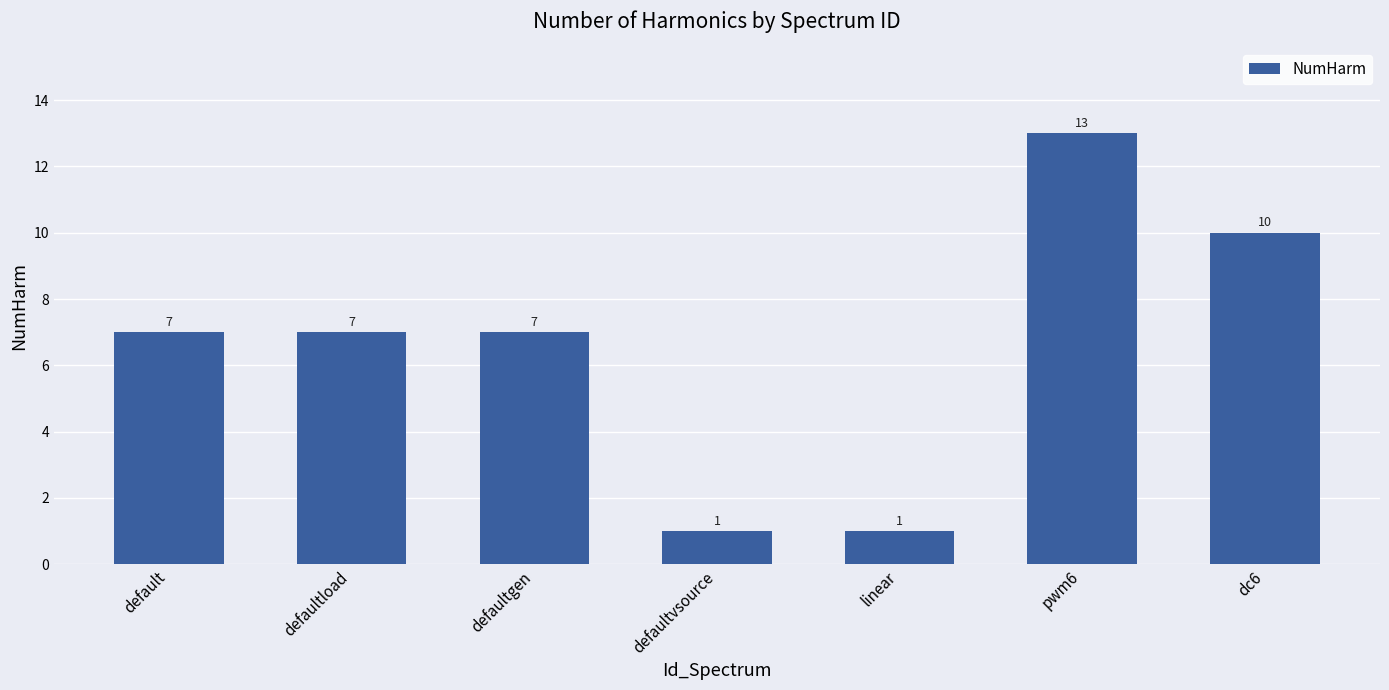

Approximately how many times larger is the value at defaultgen compared to linear?

7.0